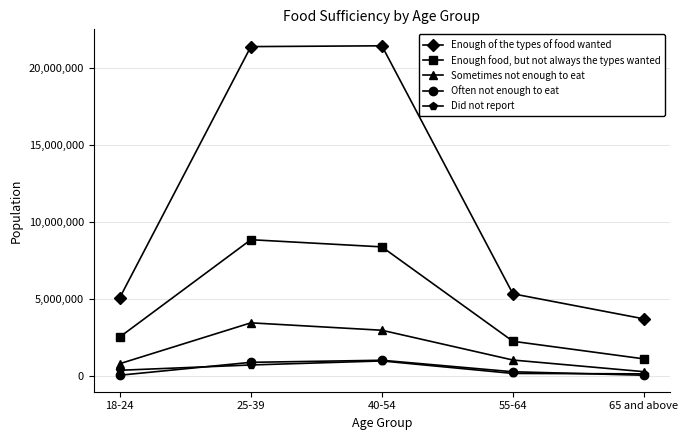

Which series has the widest spread of values?

Enough of the types of food wanted